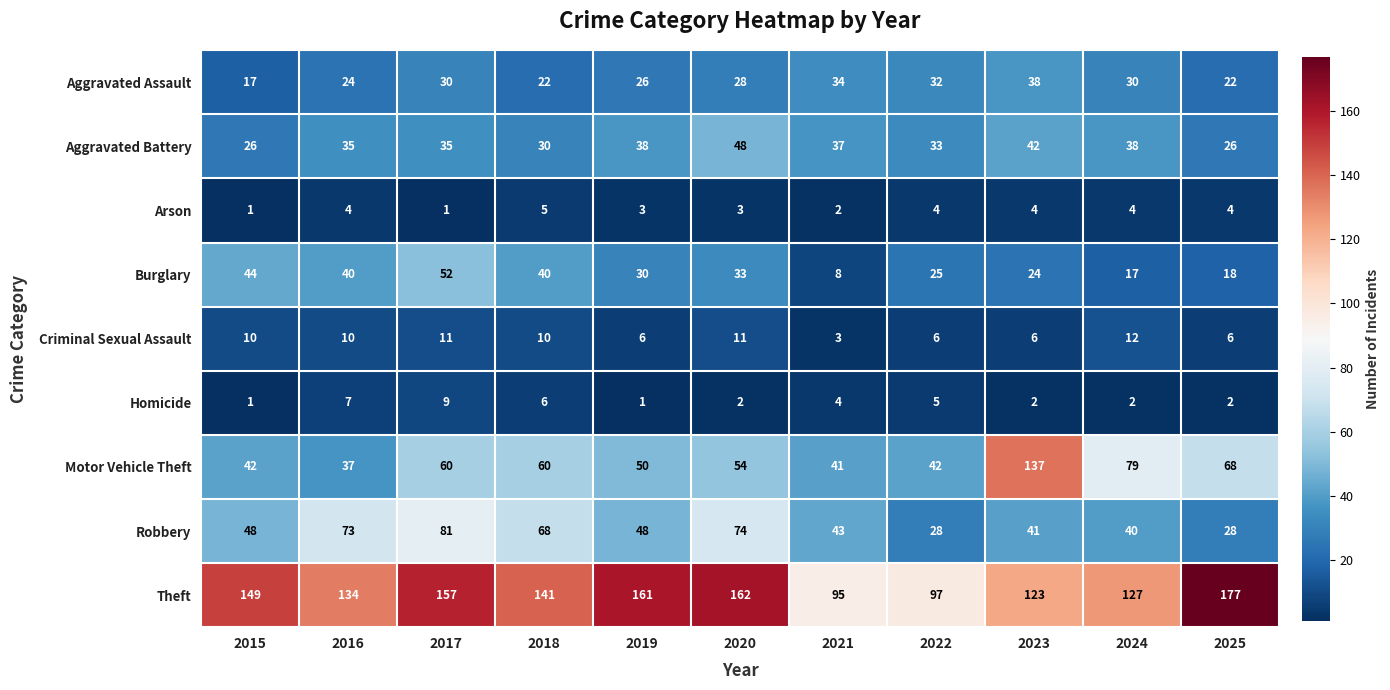

What is the smallest value displayed?

1